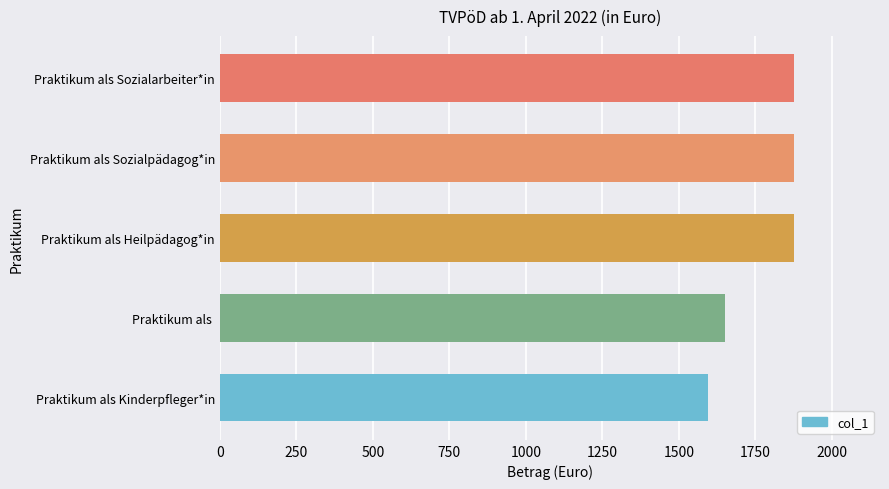

Reading top to bottom, extract all data points from this chart.

1876.2	1876.2	1876.2	1652.0	1595.4